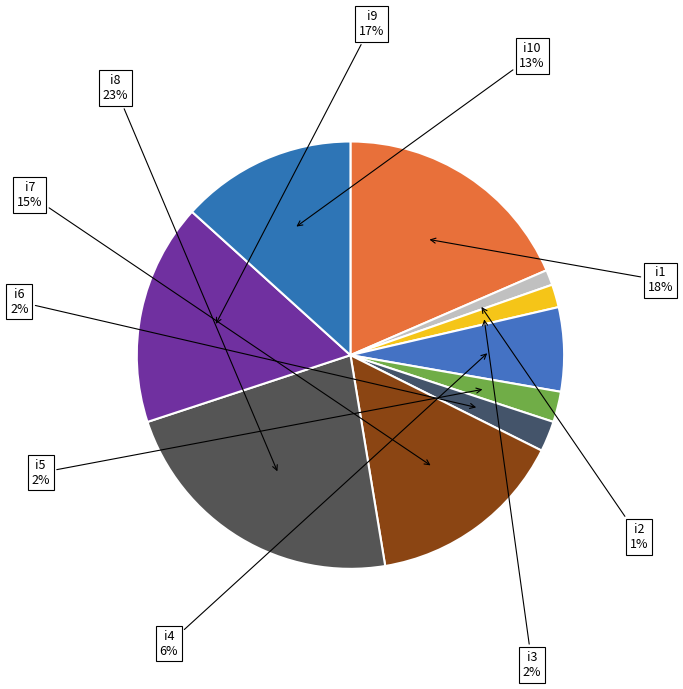

Count the number of slices in the pie.

10